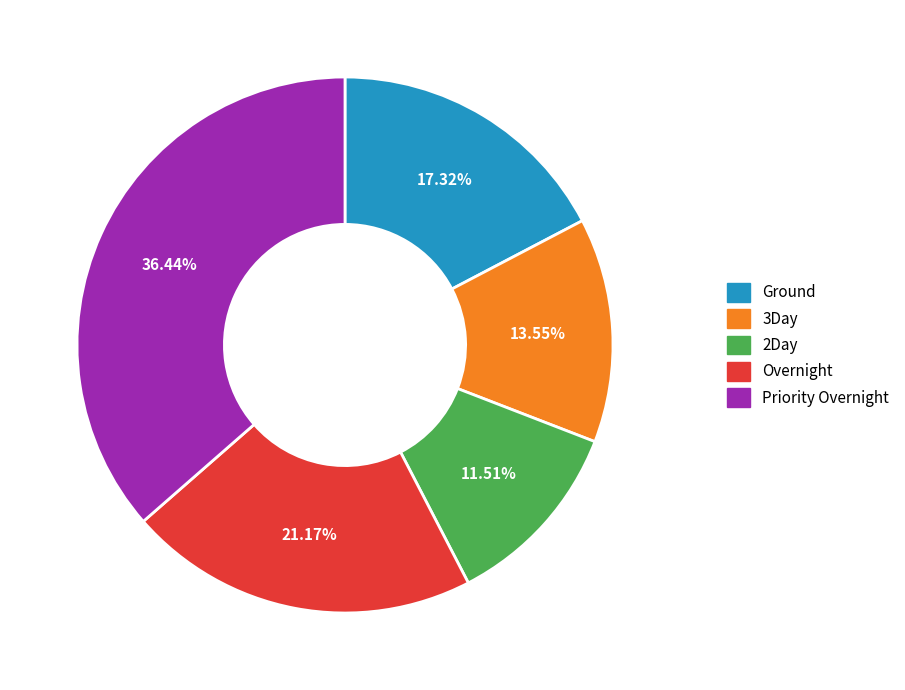

How many segments does this pie chart have?

5